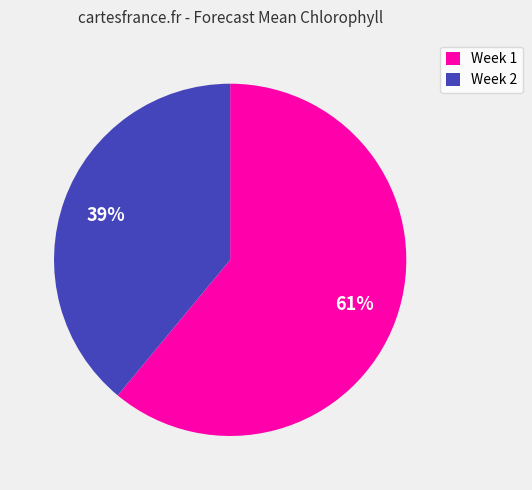

Which slice represents more than half of the pie?

Week 1